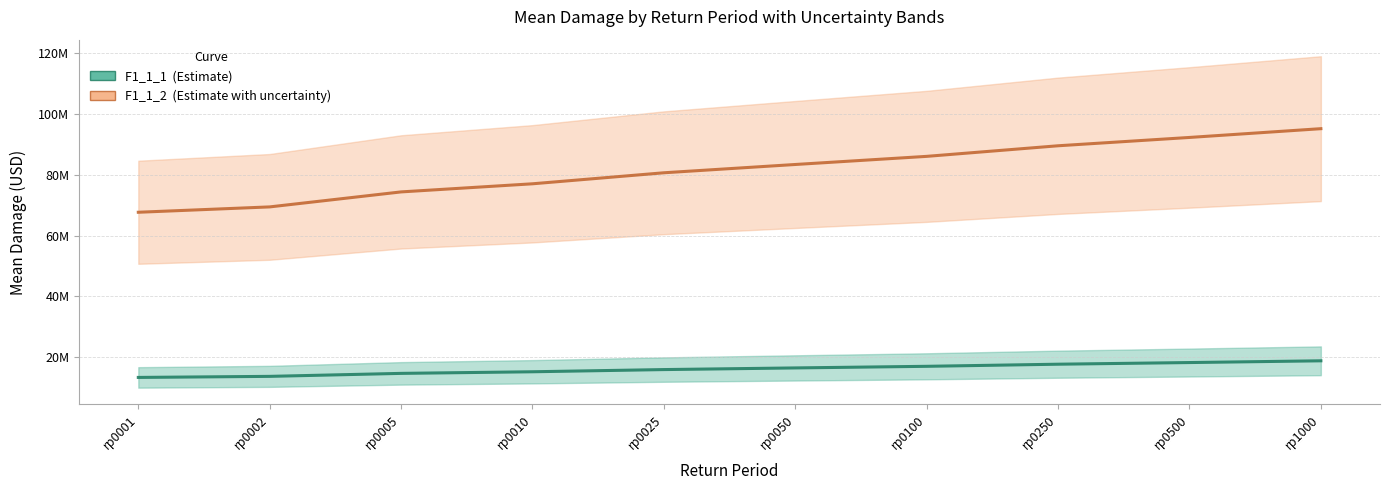

Does the chart have visible grid lines?

Yes